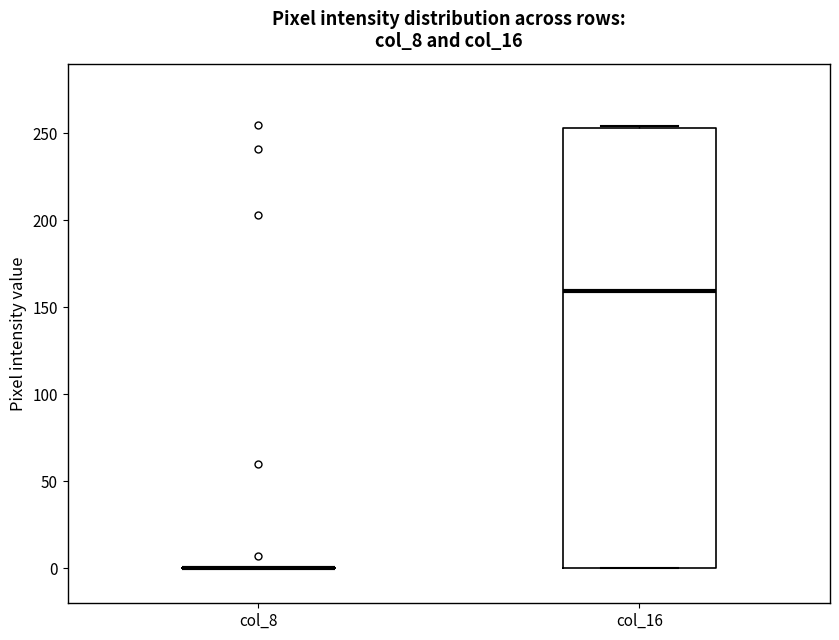

Reading left to right, read every box against the y-axis: the position of its median line, the range the box covers, and the ends of its whiskers. The values are not printed on the chart, so give them approximately, as read against the axis.

col_8: box collapsed to a line at 0, whiskers 0 to 0
col_16: median 160, box 0 to 255, whiskers 0 to 255